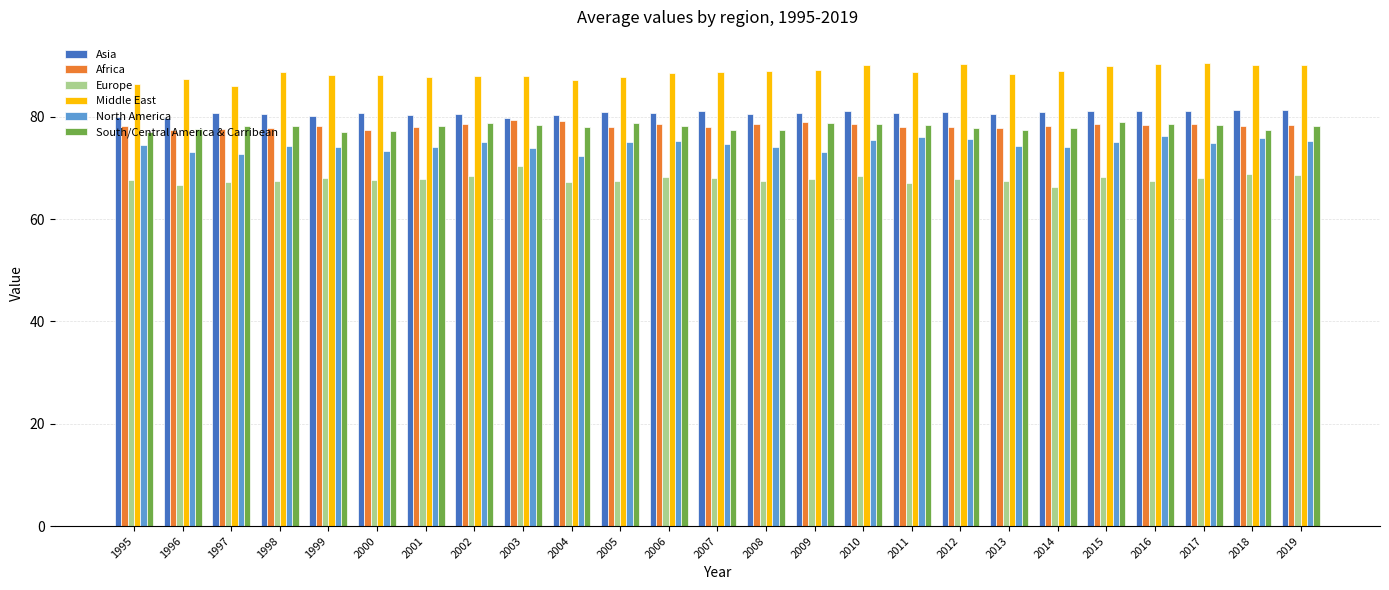

Is the value of South/Central America & Carribean at 2009 greater than the value of Middle East at 2004?

No